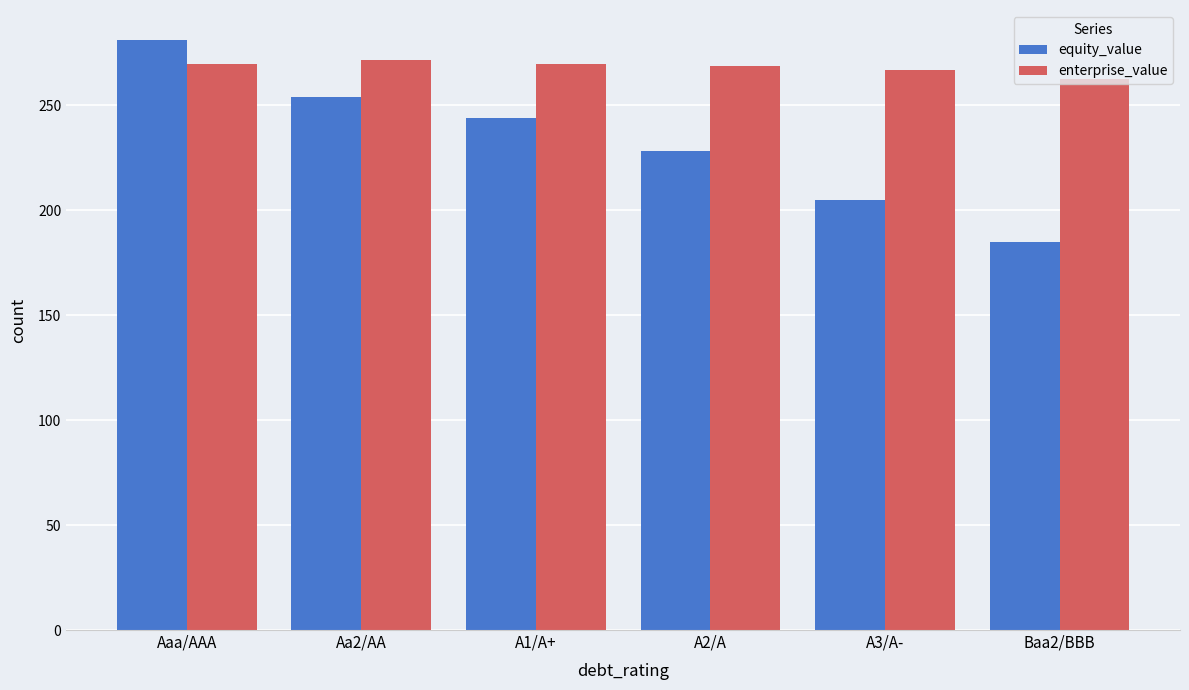

What is the difference between the highest and lowest values at Aa2/AA?

17.4